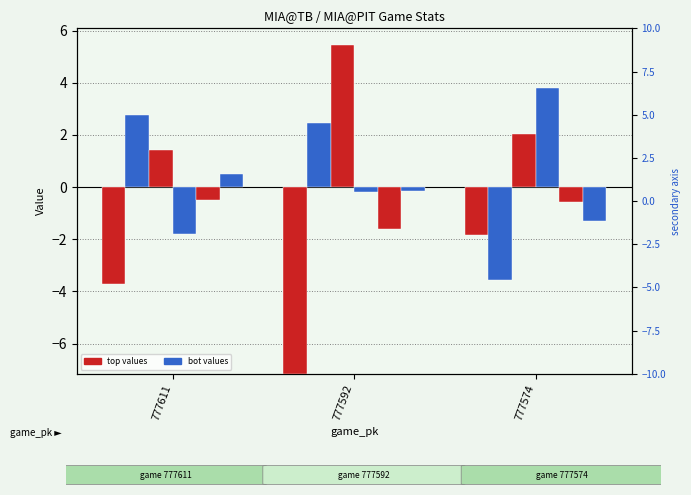

Is it true that ax_top equals 3.2 at 777574?

False